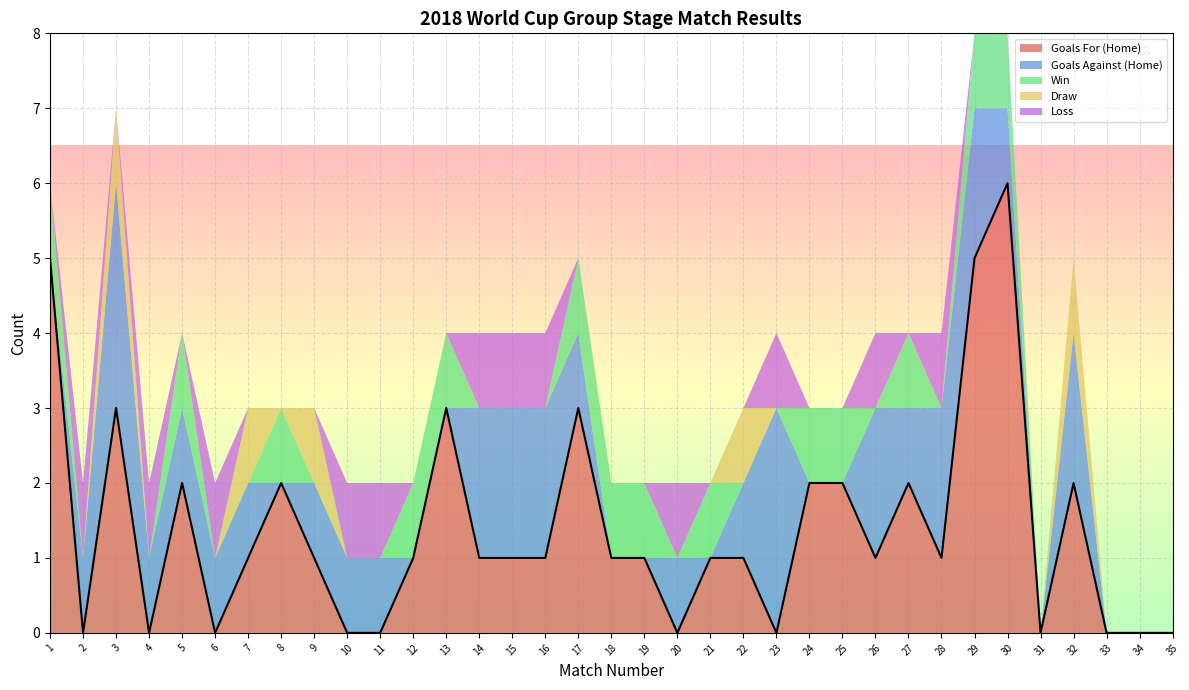

How many data points does each series have?

35